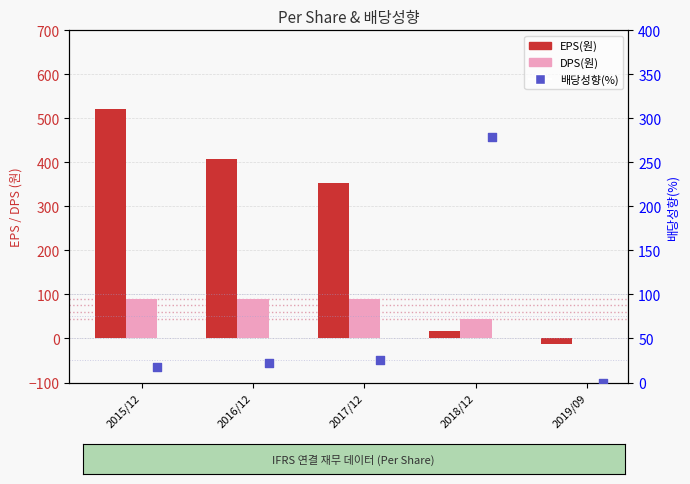

Is the value of EPS(원) at 2016/12 greater than the value of 배당성향(%) at 2019/09?

Yes